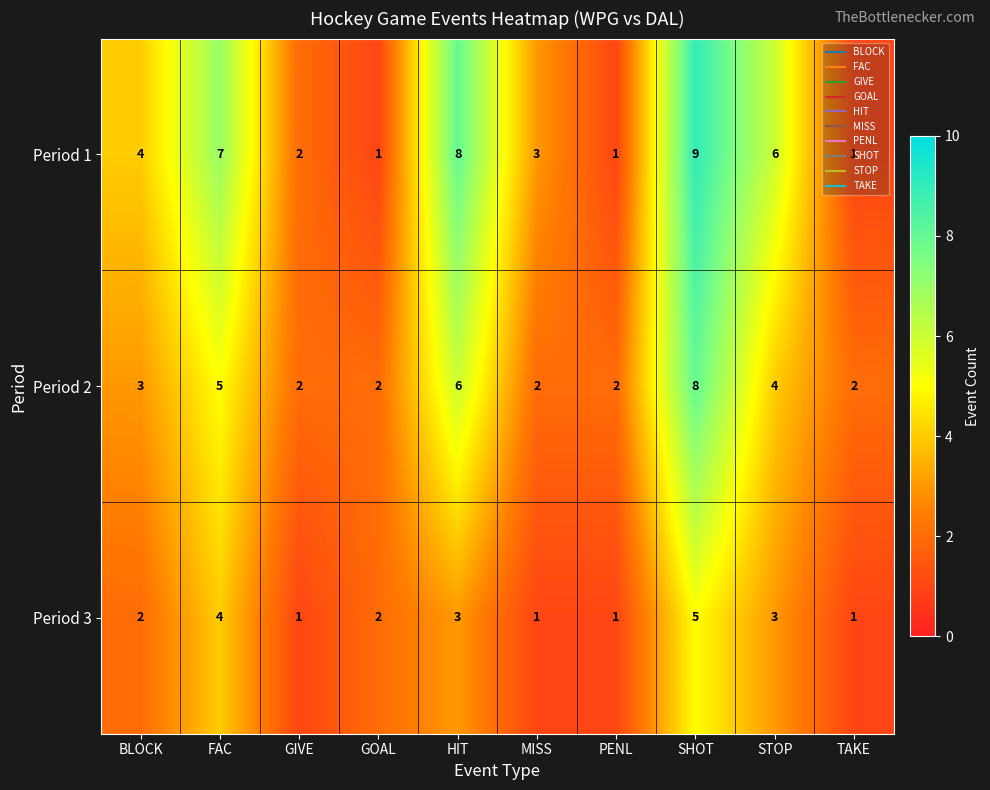

At which category is the sum across all series the highest?

SHOT